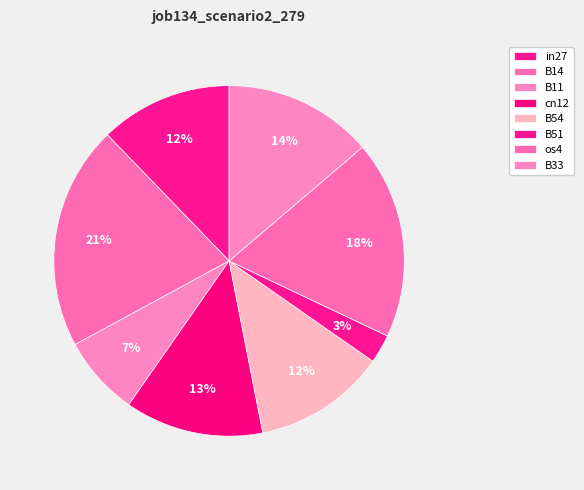

To the nearest percent, what is the average slice percentage?

12%